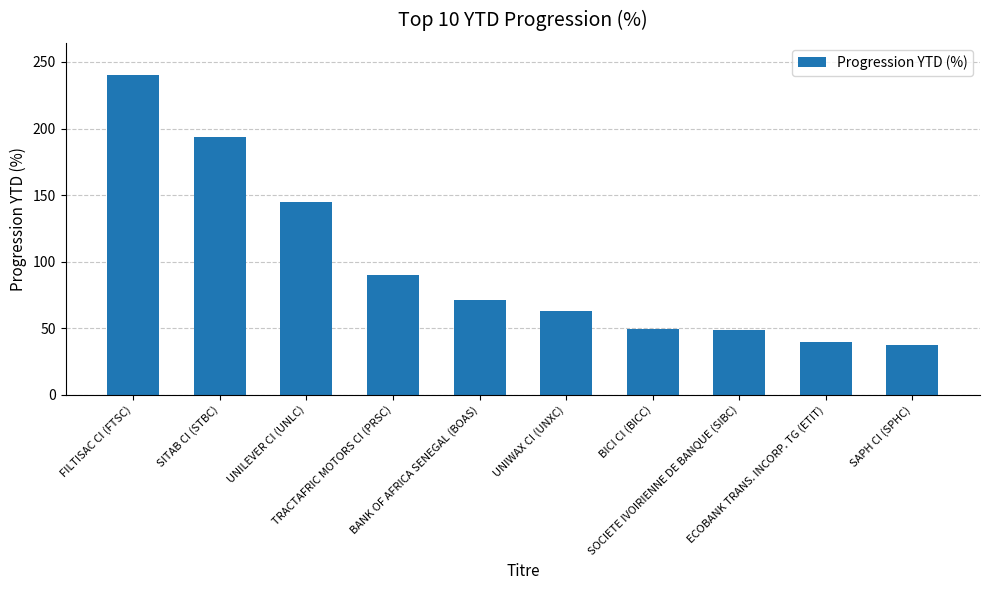

True or false: the data shows 240.3 at FILTISAC CI (FTSC).

True